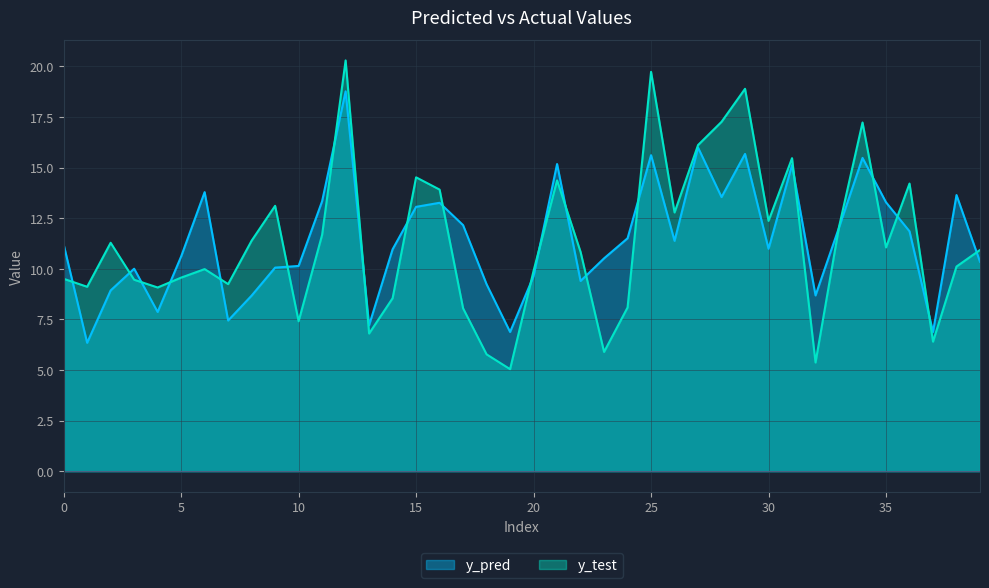

The y_test series shows 7.4 at 10. True or false?

True